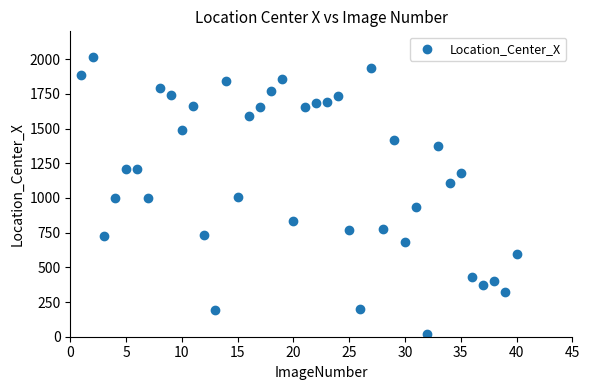

What is the range of Y values (max minus min)?

1993.2